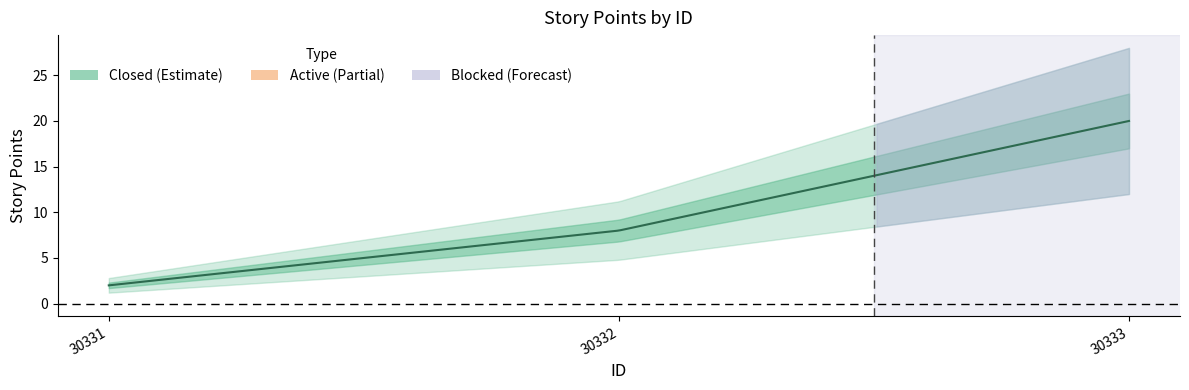

At which category does the chart reach its minimum across all series?

30331